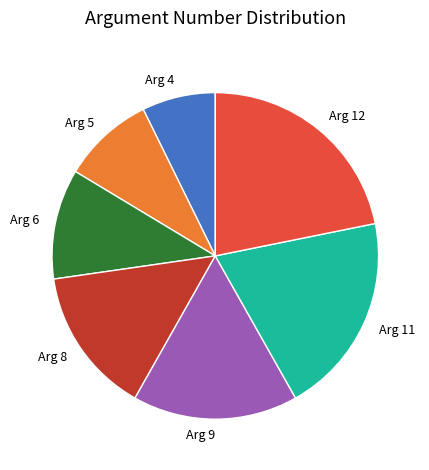

Count the number of slices in the pie.

7